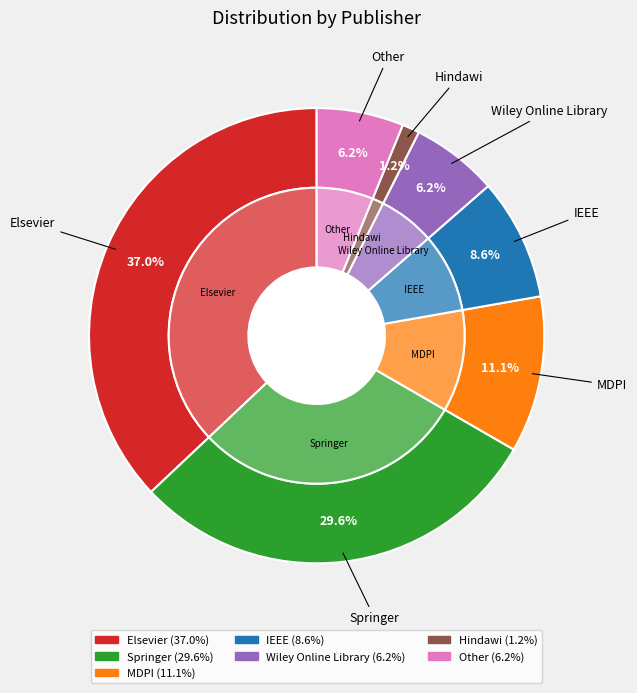

What percentage is the IEEE slice, to the nearest percent?

9%